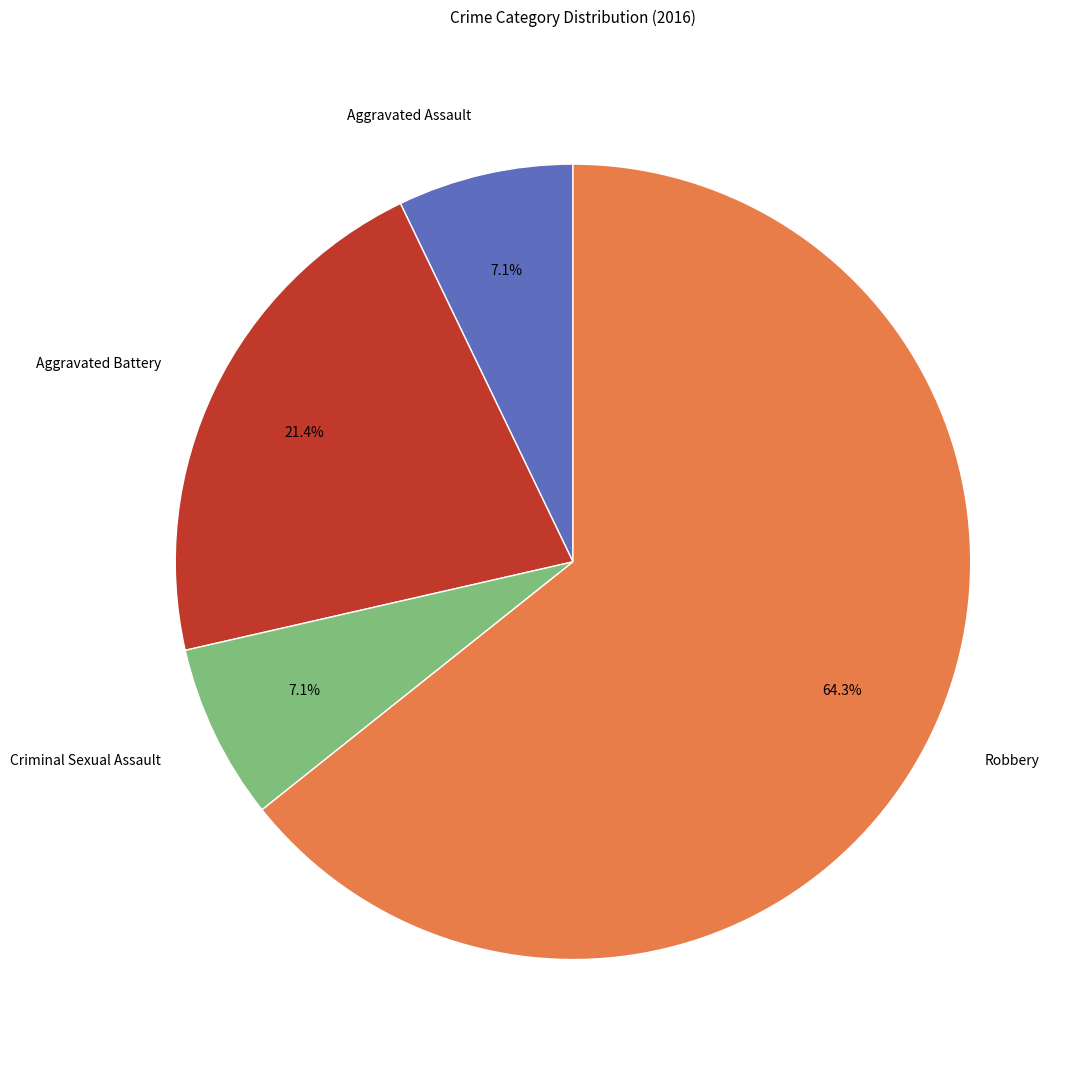

To the nearest percent, what percentage of the pie is Criminal Sexual Assault?

7%